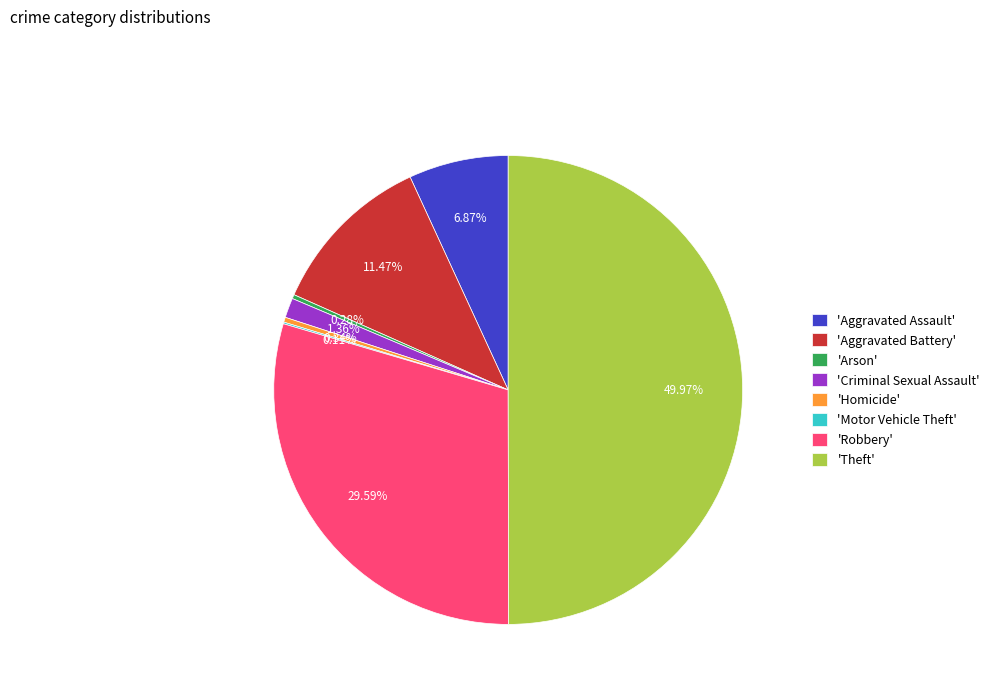

What is the largest slice in the pie chart?

'Theft'